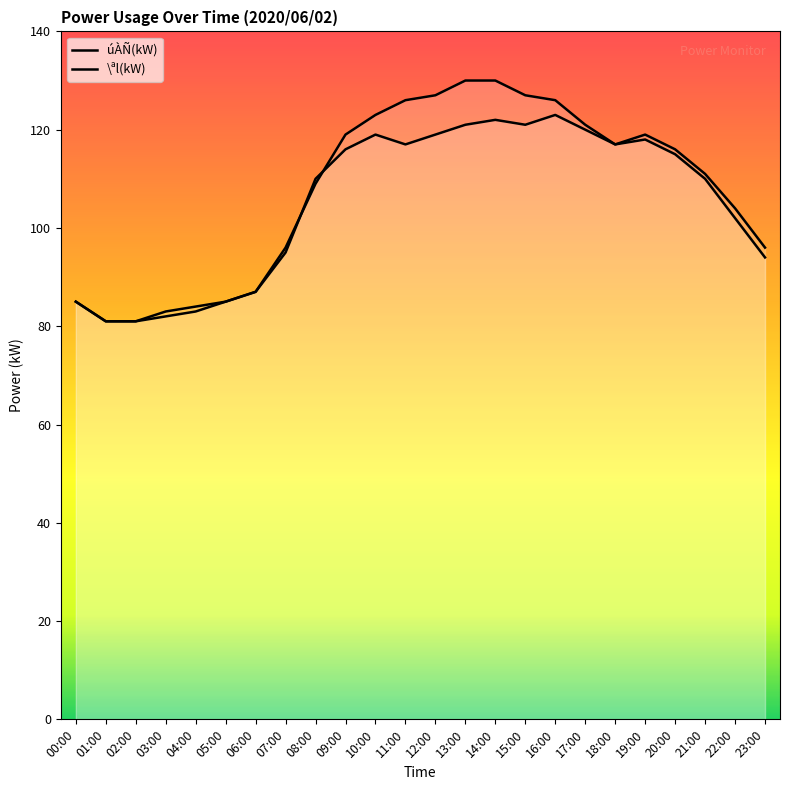

The value of úÀÑ(kW) at 01:00 is 81. True or false?

True